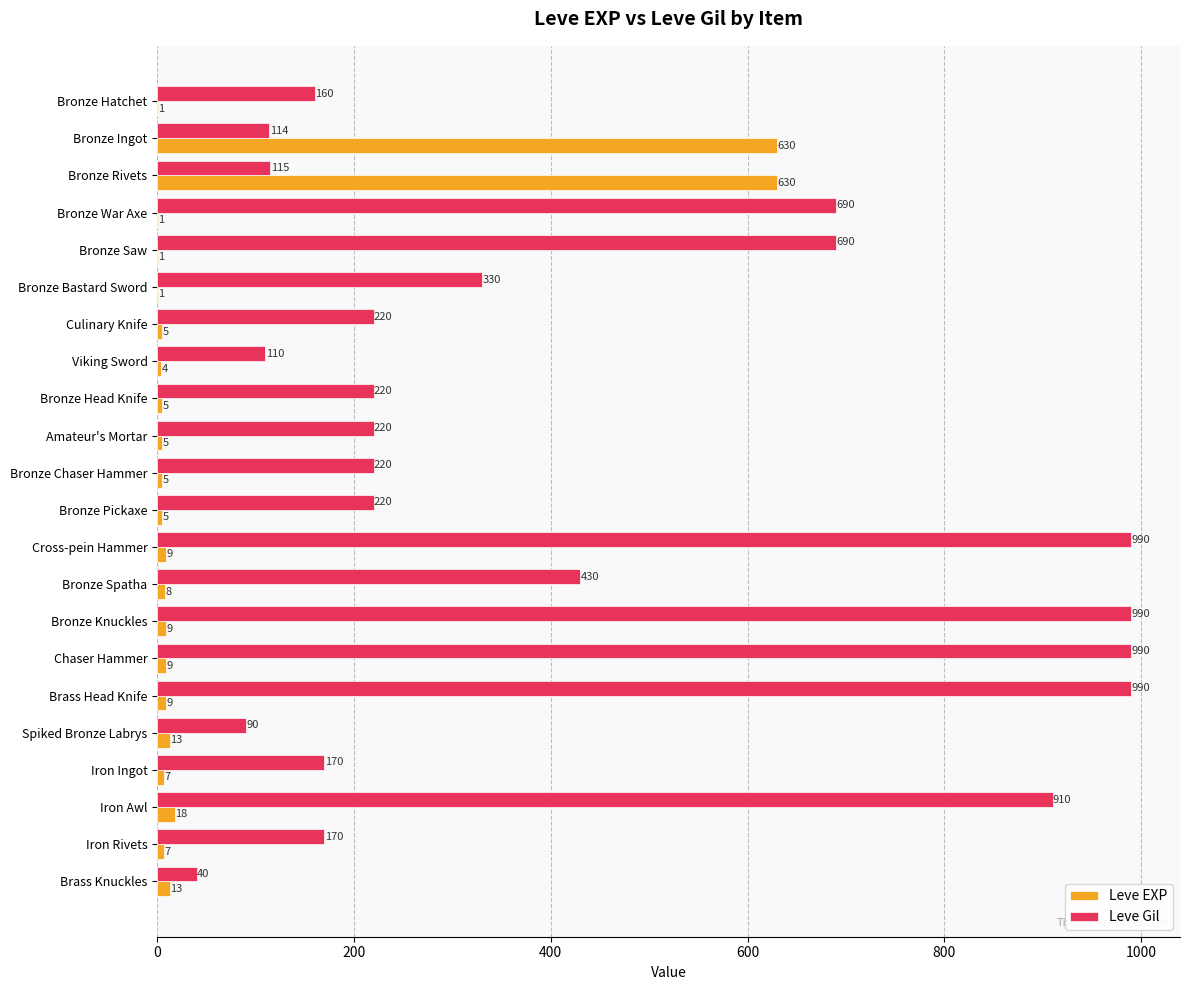

What is the maximum value shown in the chart?

990